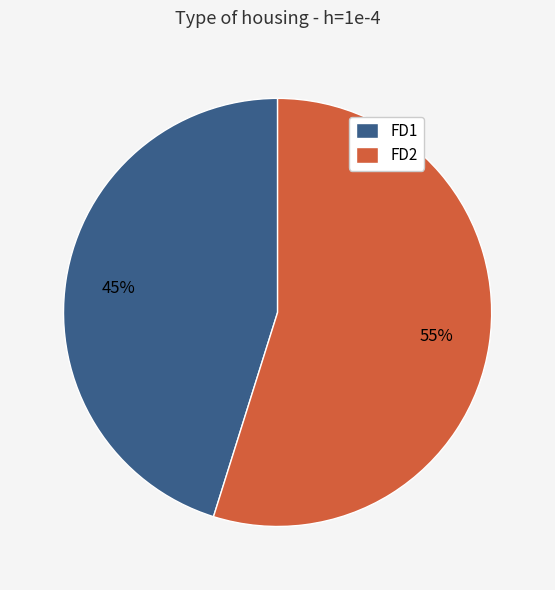

To the nearest percent, what is the average slice percentage?

50%